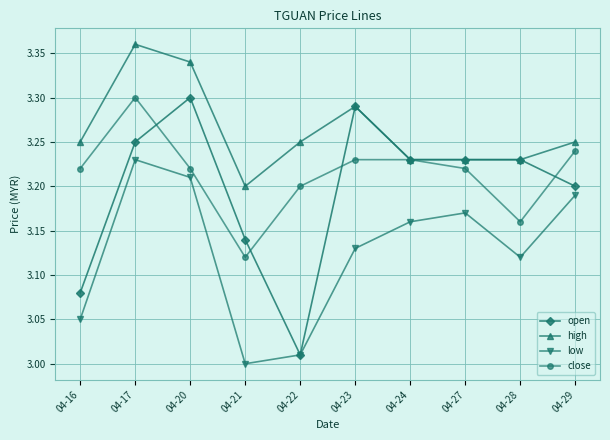

Is it true that low equals 3.0 at 04-16?

True